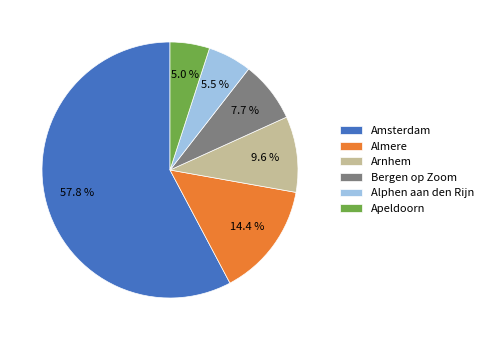

Does any single category account for the majority?

Yes